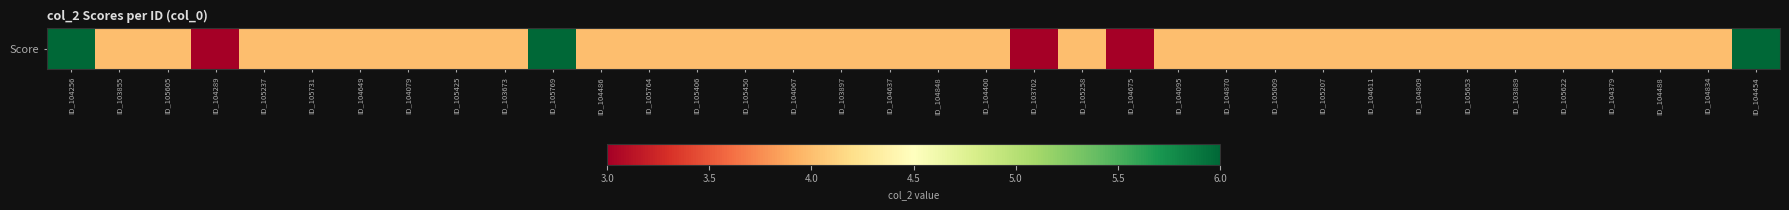

Reading left to right, what are all the values shown in this chart?

6	4	4	3	4	4	4	4	4	4	6	4	4	4	4	4	4	4	4	4	3	4	3	4	4	4	4	4	4	4	4	4	4	4	4	6